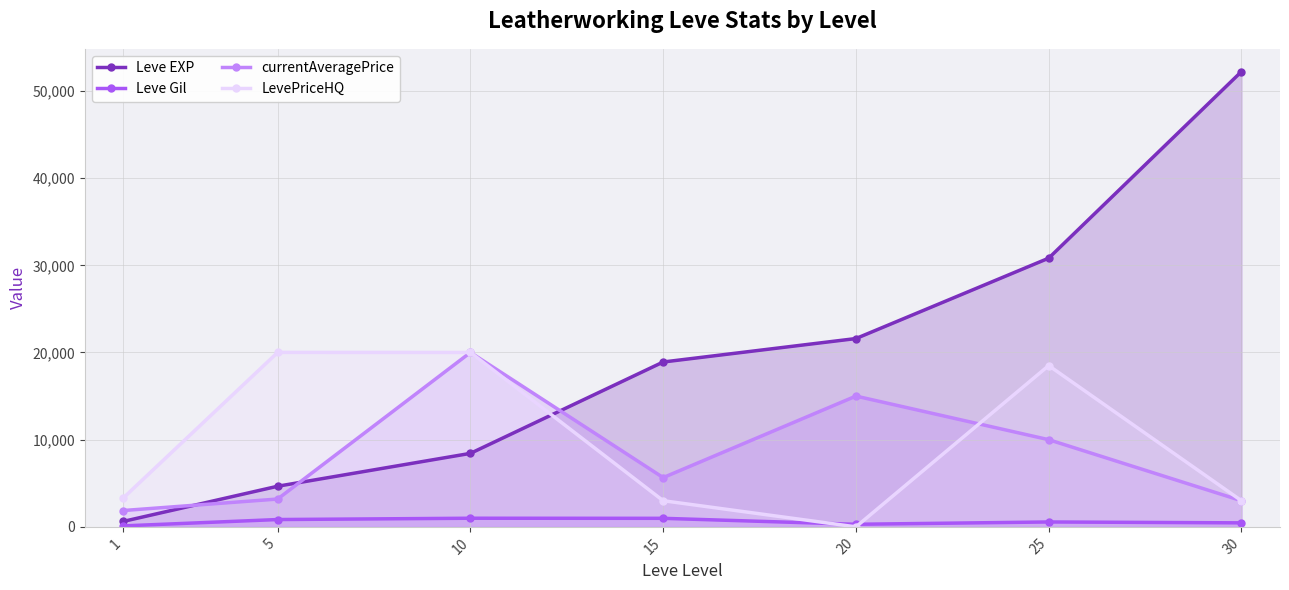

What is the difference between the maximum and second lowest values in the Leve Gil series?

695.0